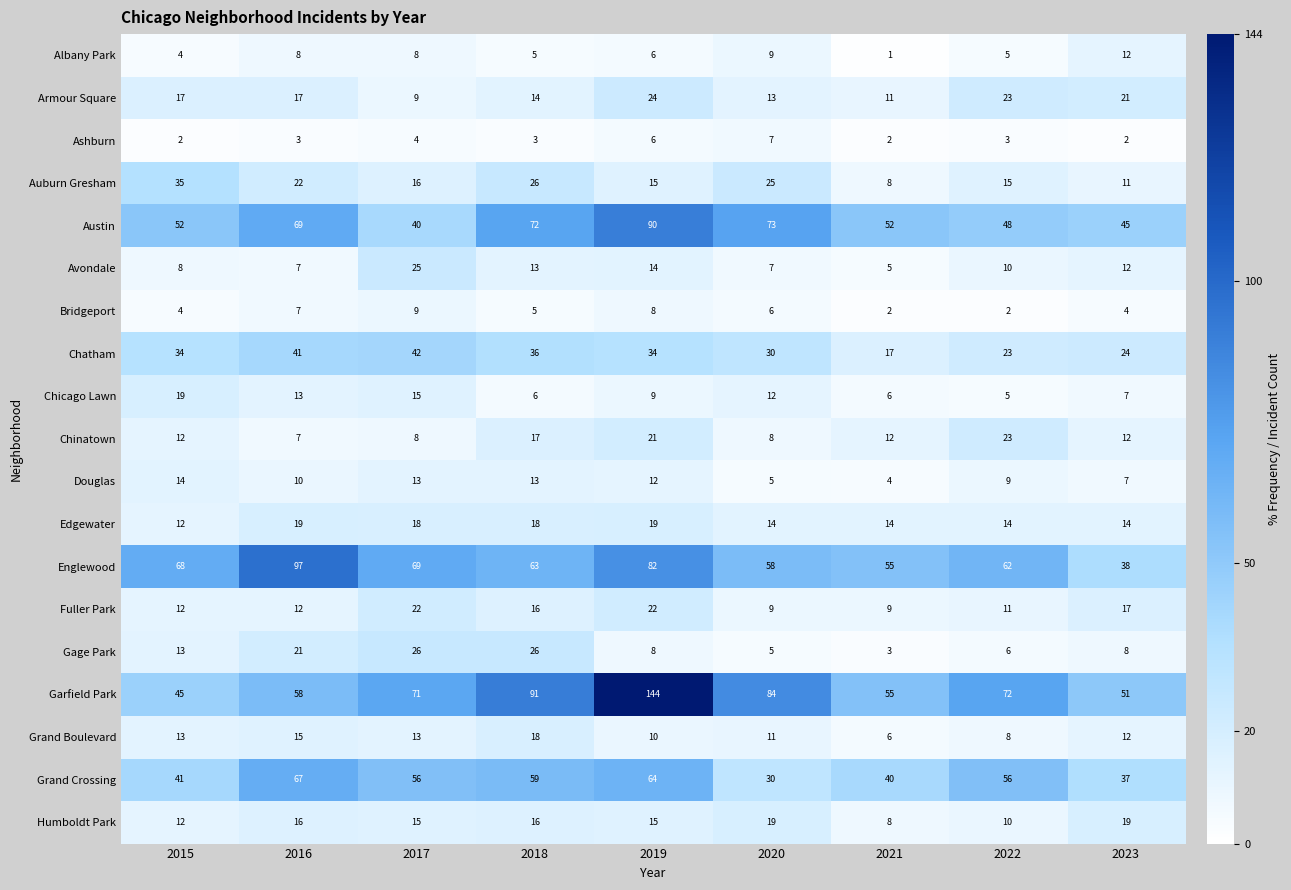

Which series has the largest total across all categories?

Garfield Park